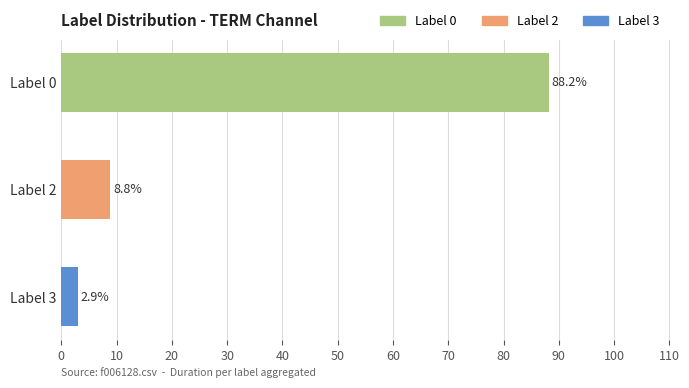

How many bars are there in total?

3